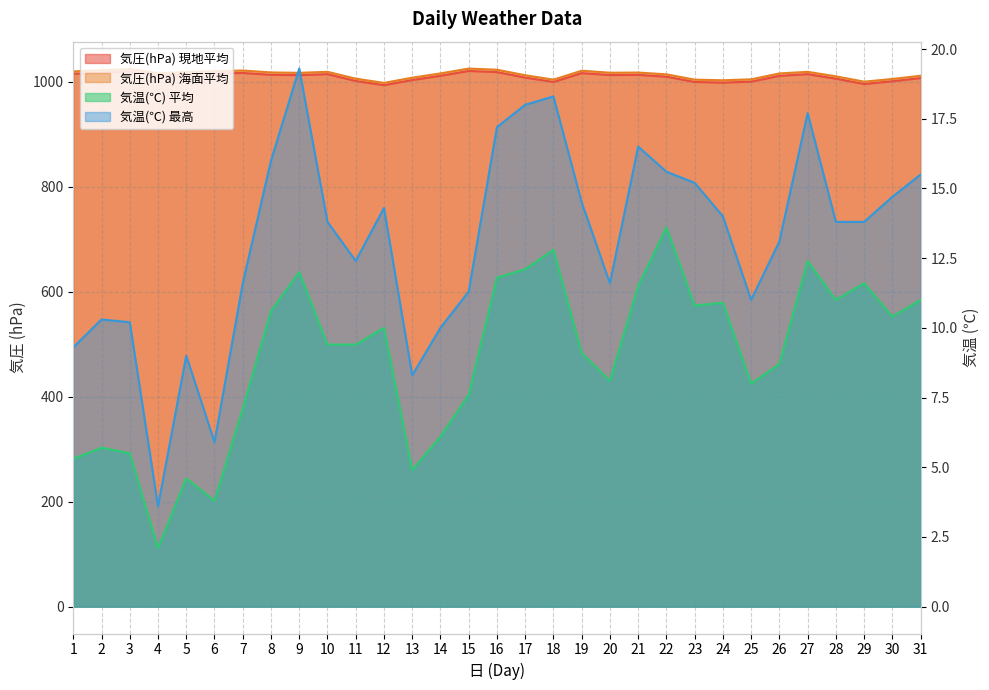

Between 1 and 12, which series saw the biggest shift?

col_2